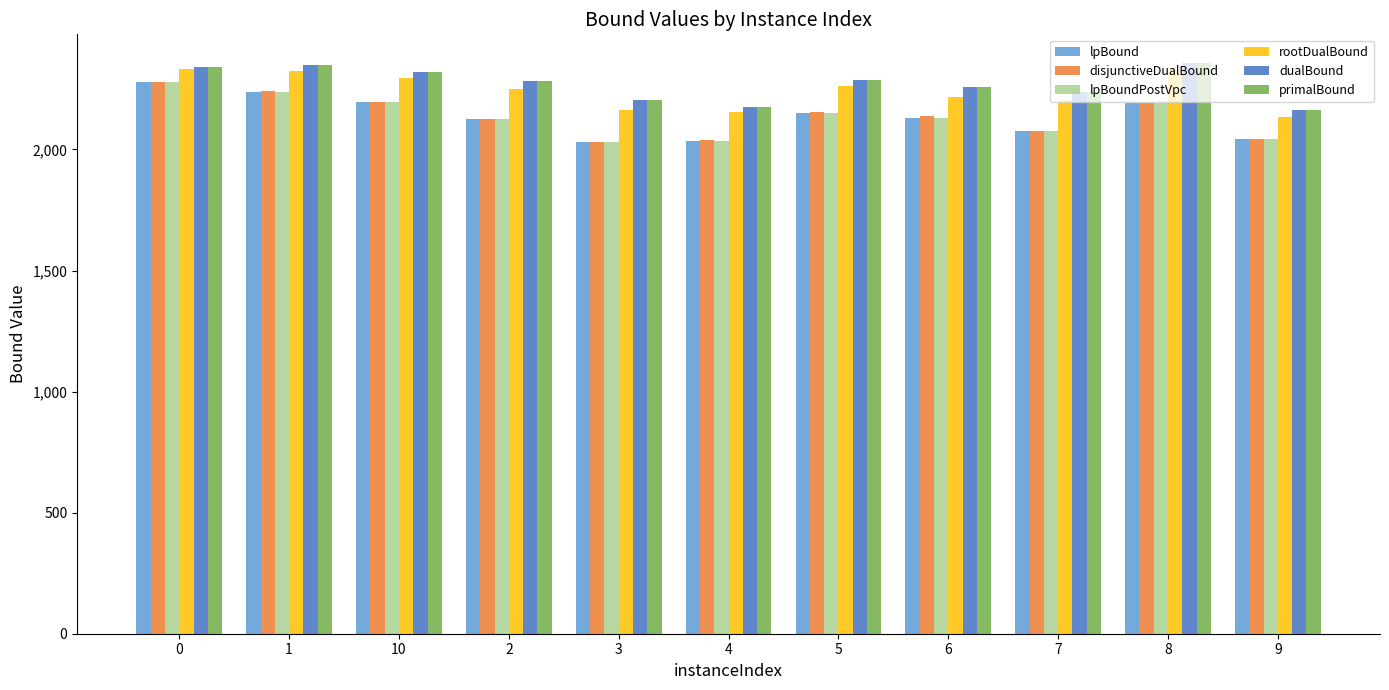

What is the difference between the highest and lowest values at 4?

138.4